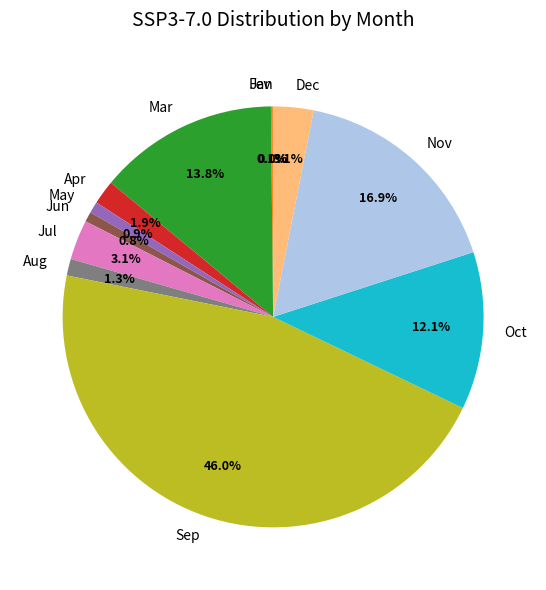

What percentage is the Sep slice, to the nearest percent?

46%